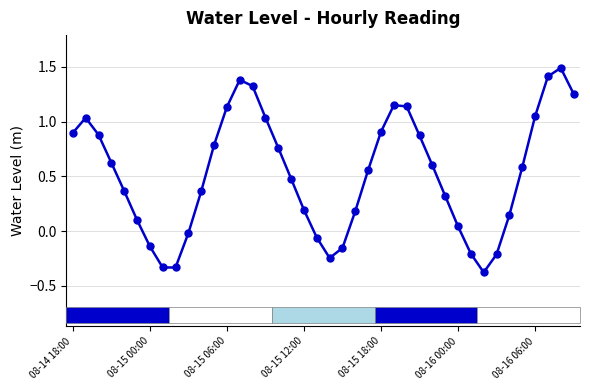

What is the sum of all values?

21.0